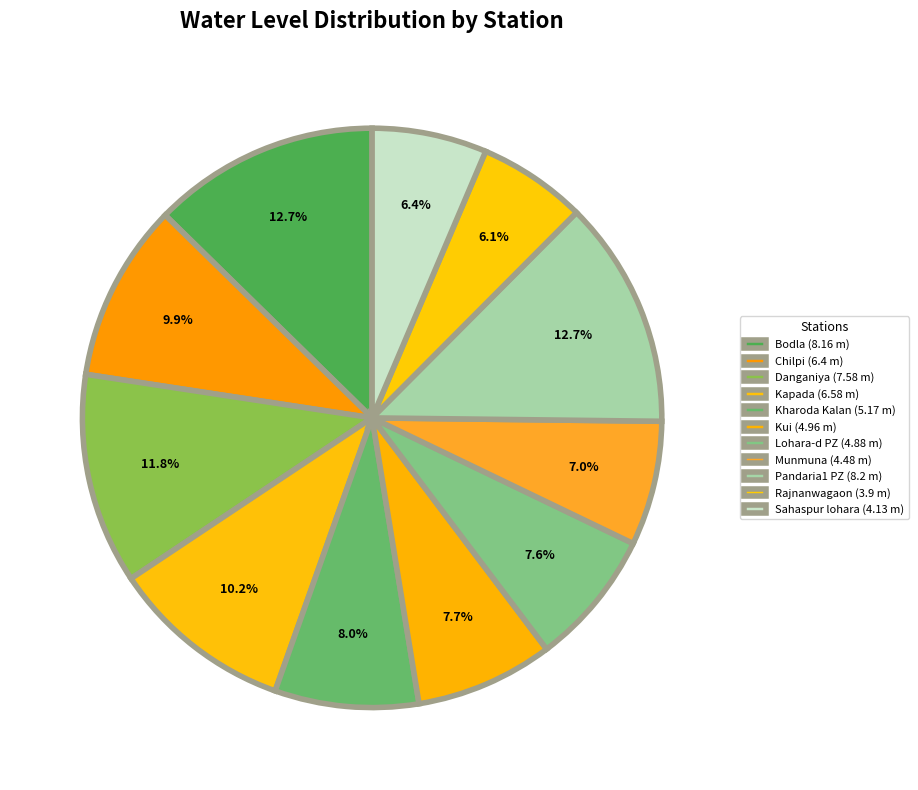

What is the ratio of the value at Kui to the value at Kapada?

0.8